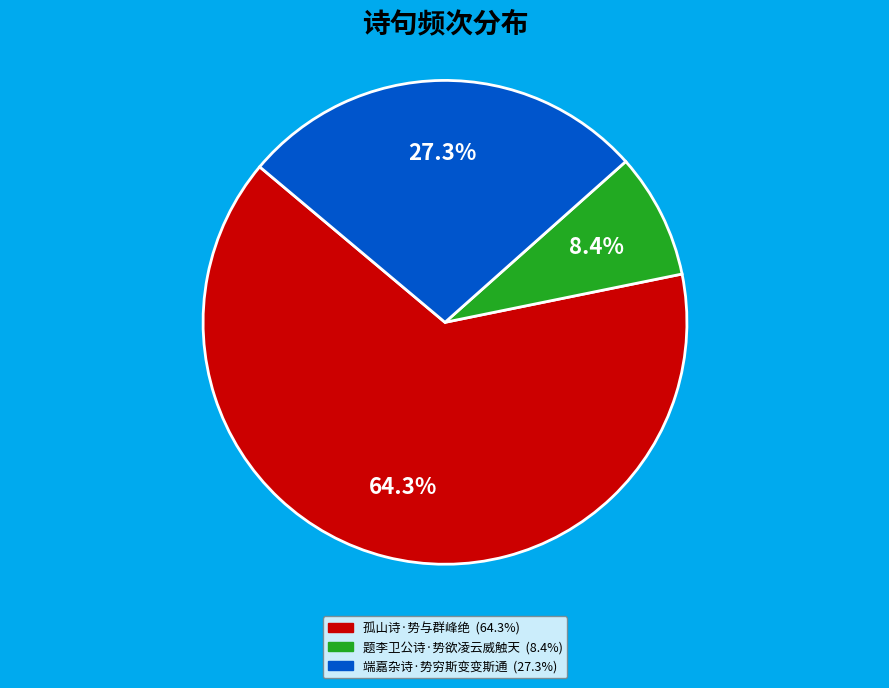

Rank the categories by value from lowest to highest.

题李卫公诗·势欲凌云威触天, 端嘉杂诗·势穷斯变变斯通, 孤山诗·势与群峰绝